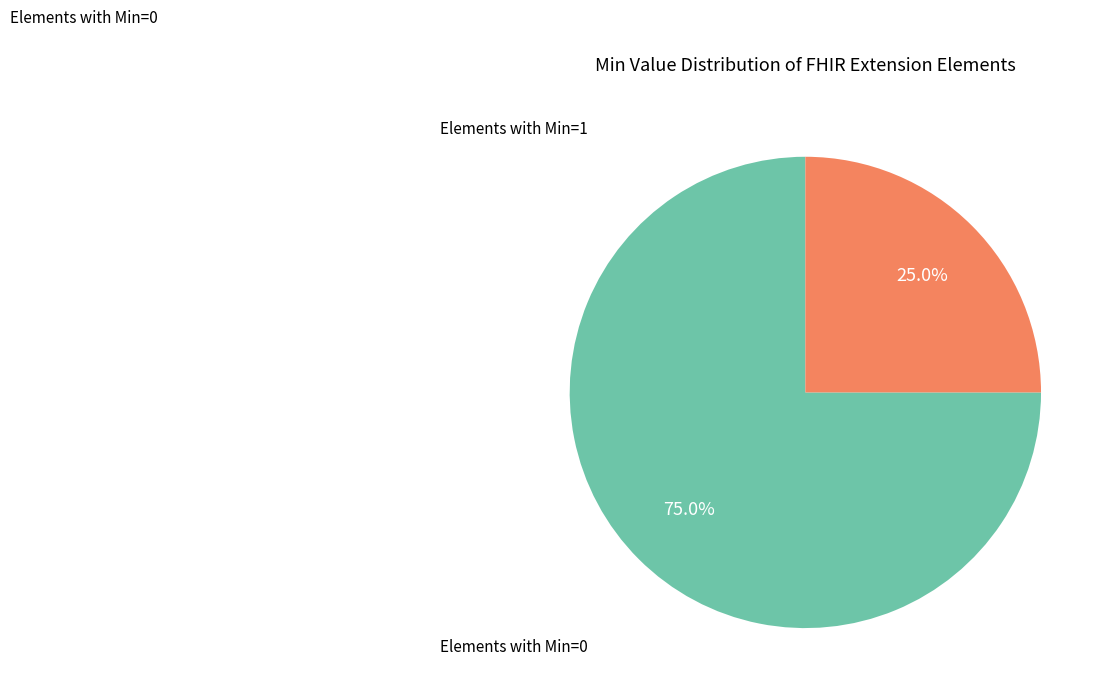

Does any single category account for the majority?

Yes